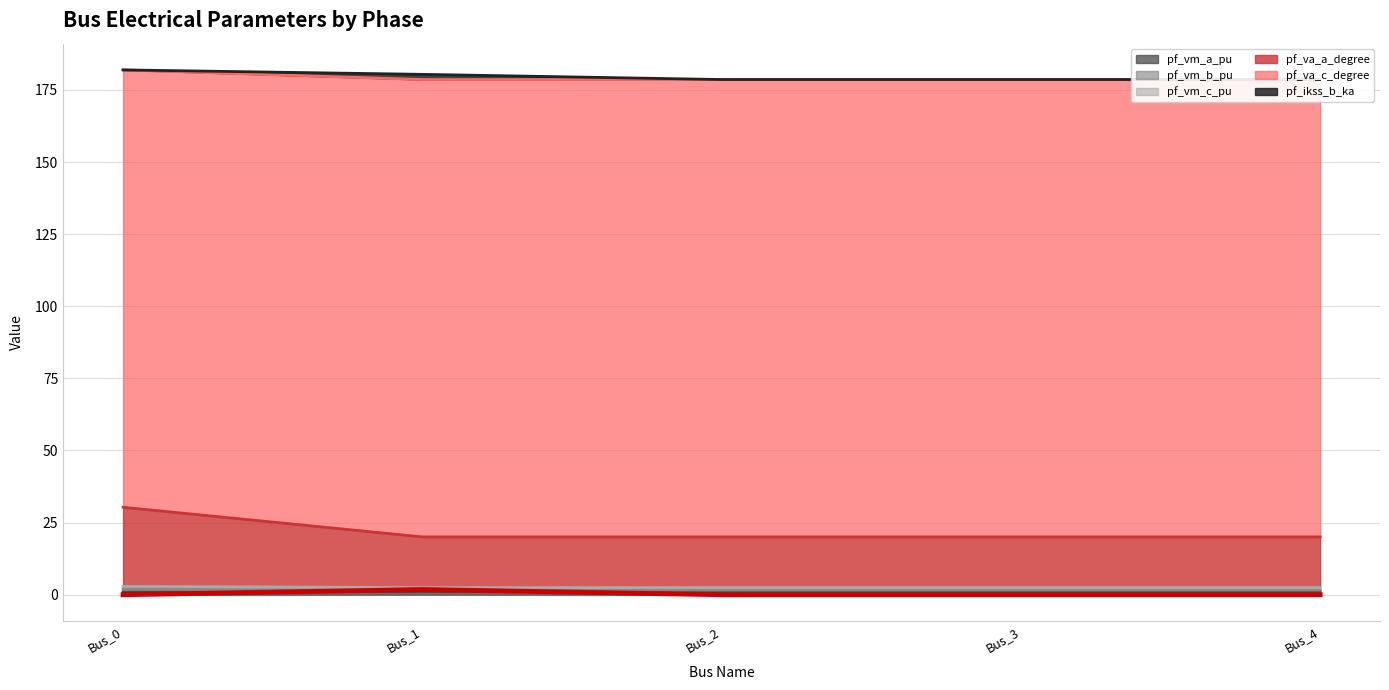

Count the number of categories in the chart.

5